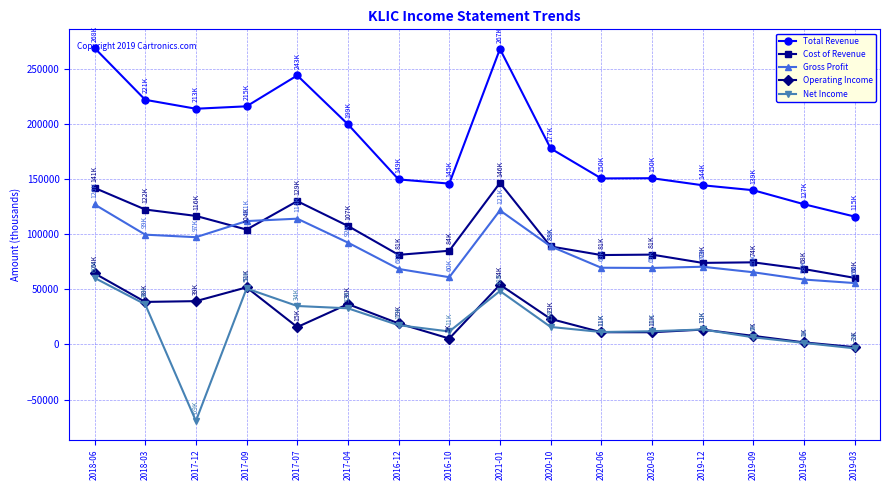

At which label does Operating Income reach its minimum?

2019-03